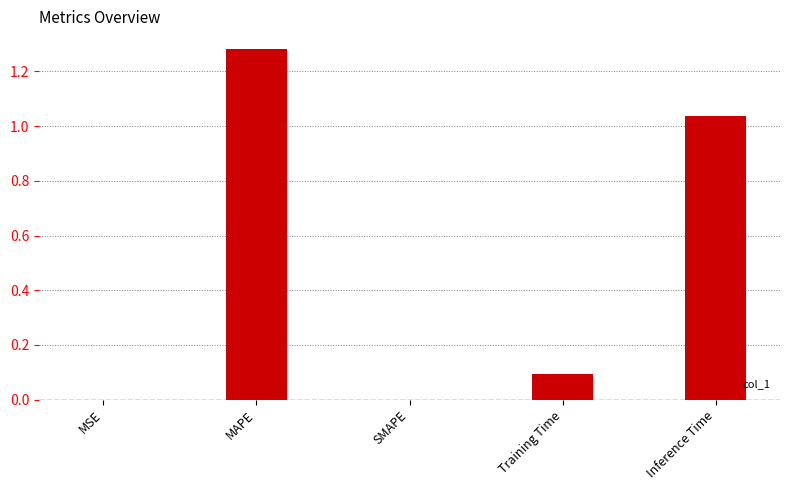

What is the sum of all values?

2.4